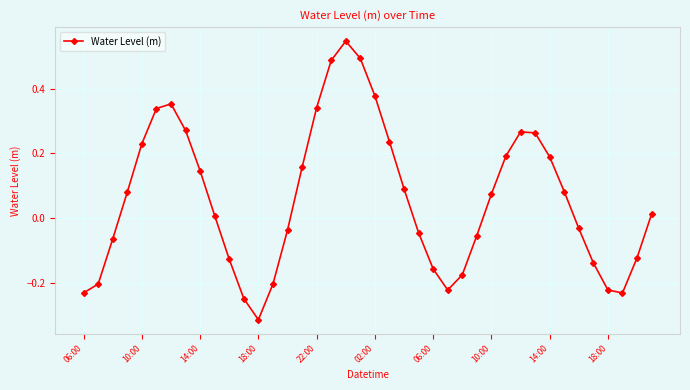

What is the difference between the maximum and minimum values?

0.9